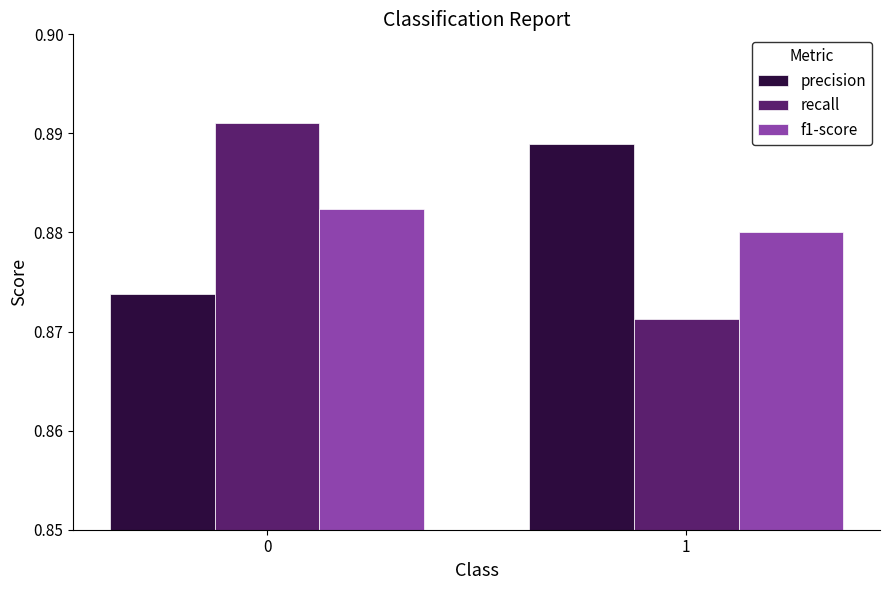

How many f1-score values are between 0 and 1?

2